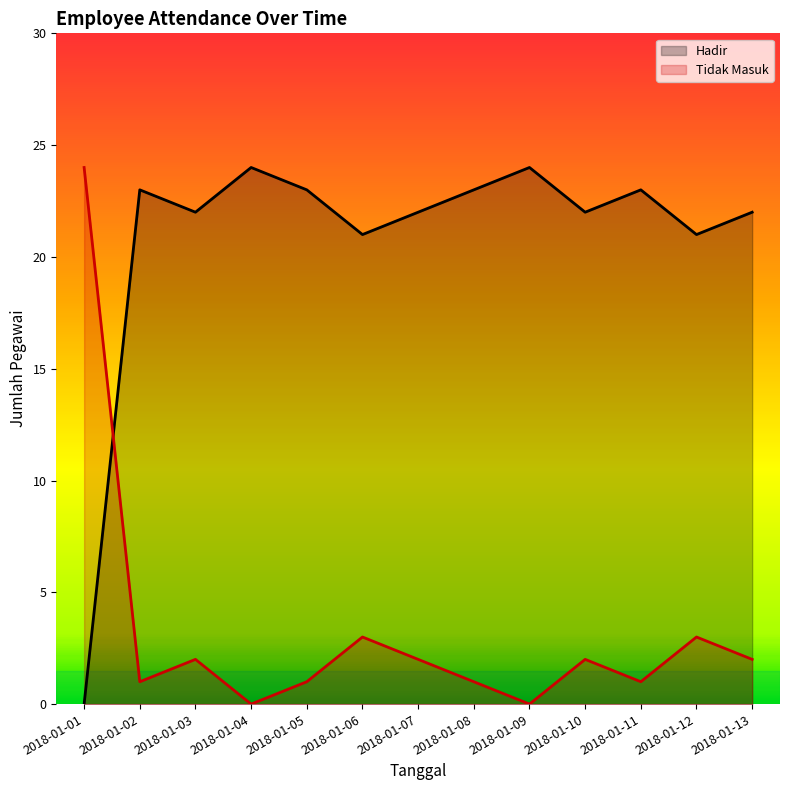

How many distinct data groups are displayed?

2